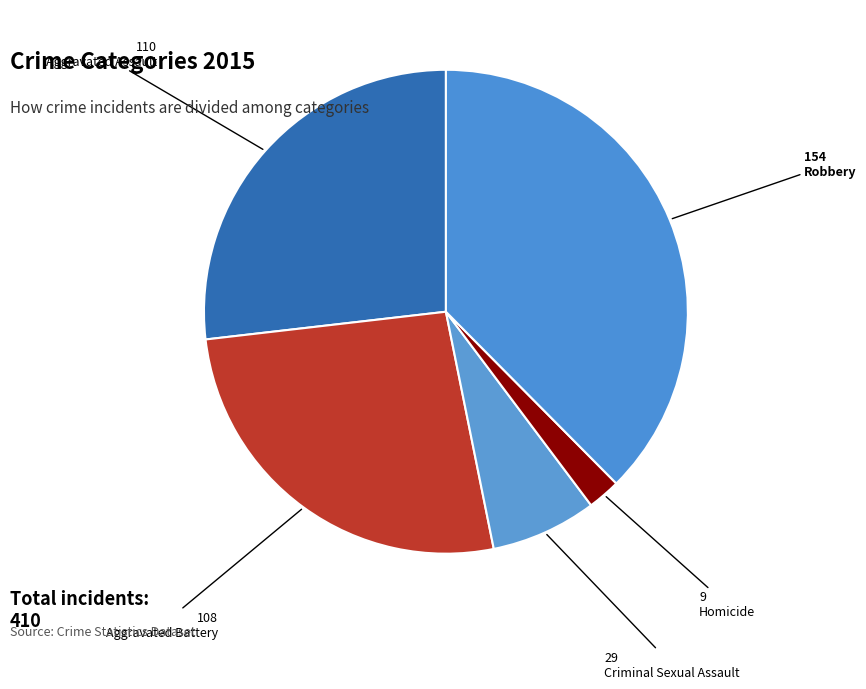

Rank the categories by value from lowest to highest.

Homicide, Criminal Sexual Assault, Aggravated Battery, Aggravated Assault, Robbery